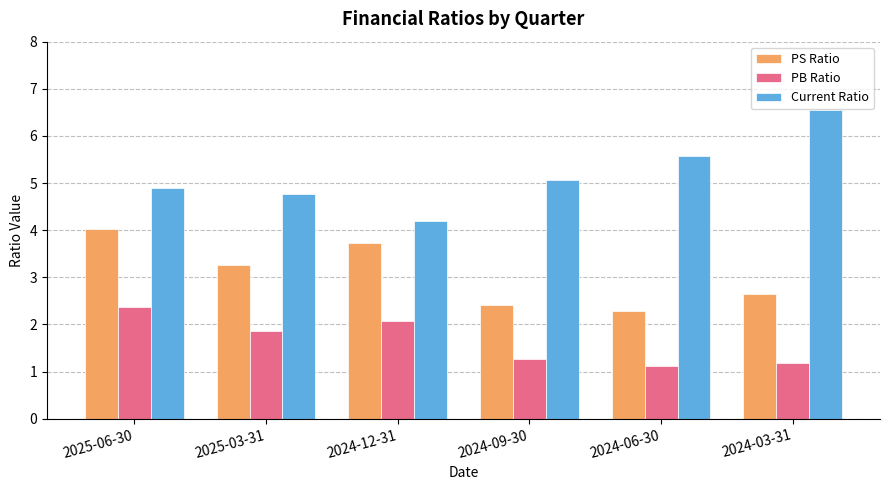

How many distinct data groups are displayed?

3